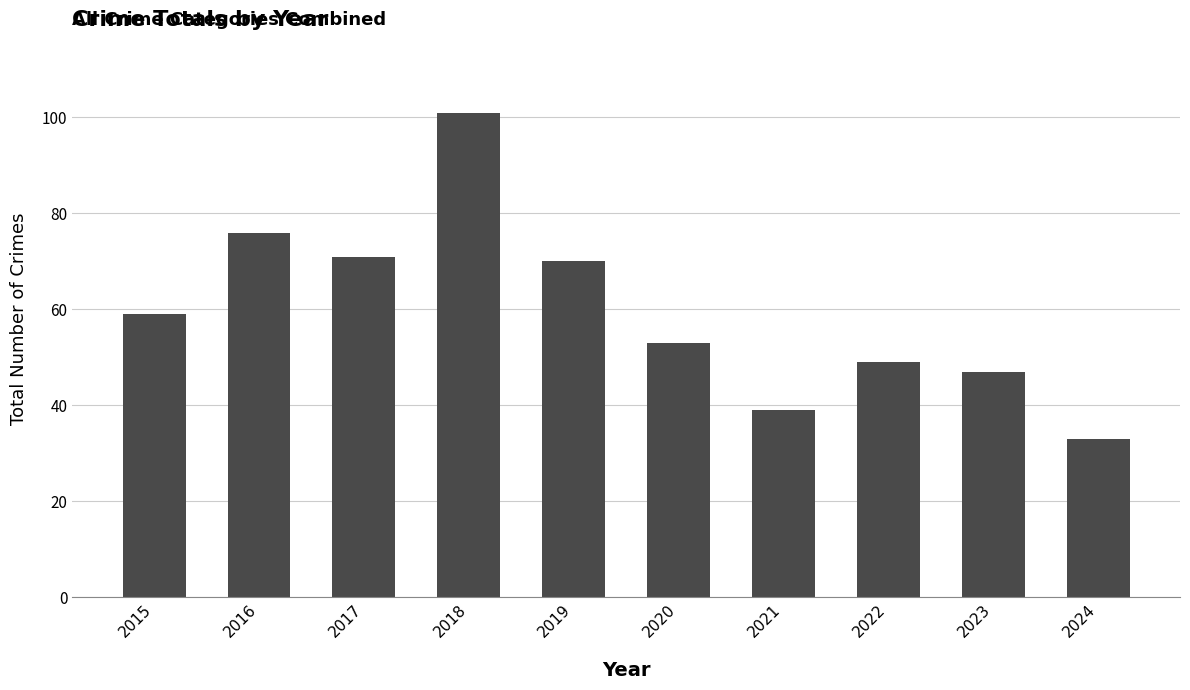

True or false: the data shows 76 at 2016.

True